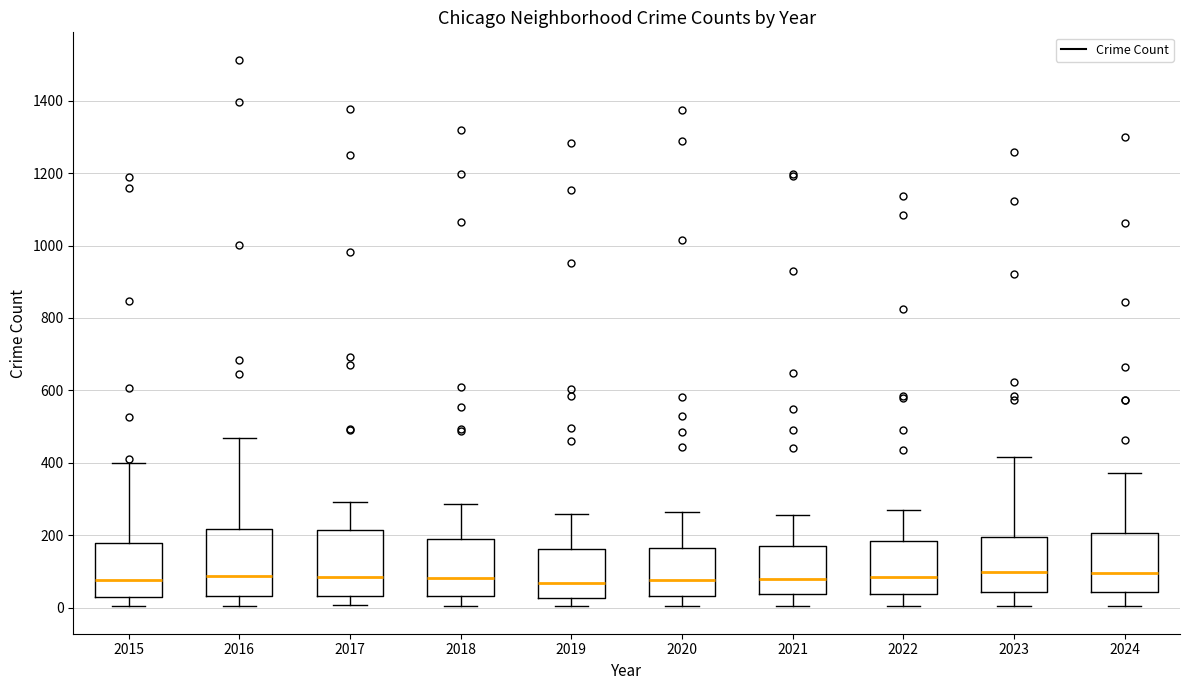

Where is the upper edge of the box at x = 2020 on the y-axis? The values are not printed on the chart, so give them approximately, as read against the axis.

160